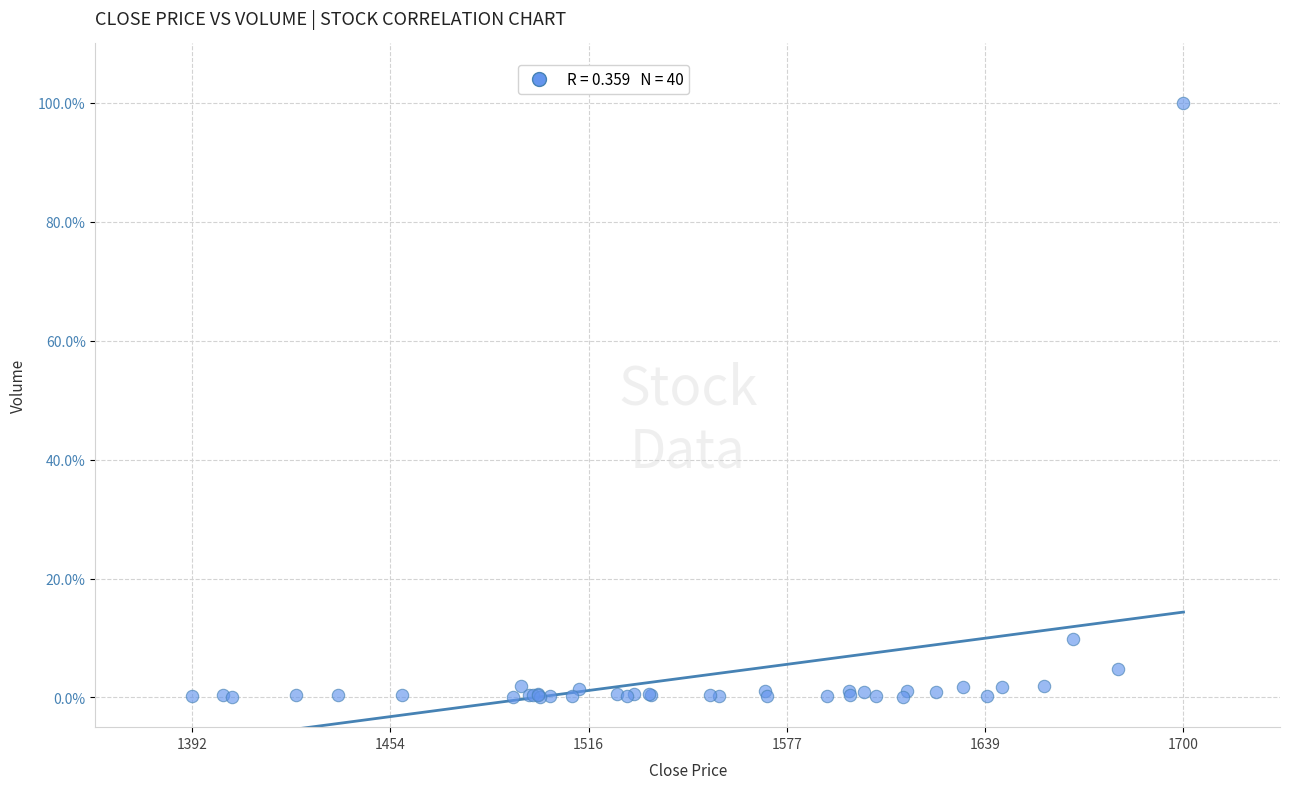

What Y value in the scatter plot is closest to 50?

9.8